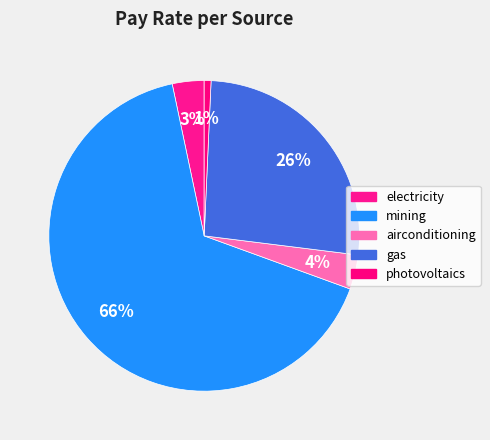

Approximately how many times larger is the value at mining compared to airconditioning?

18.4